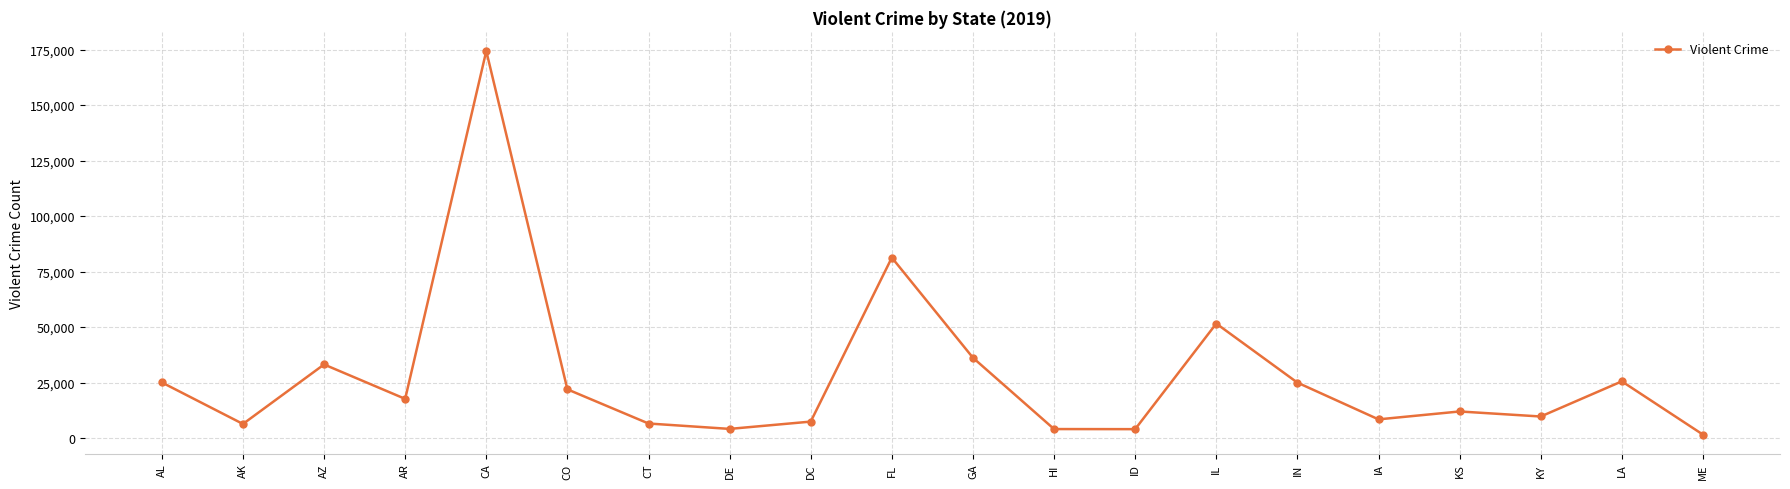

What is the minimum value shown in the chart?

1548